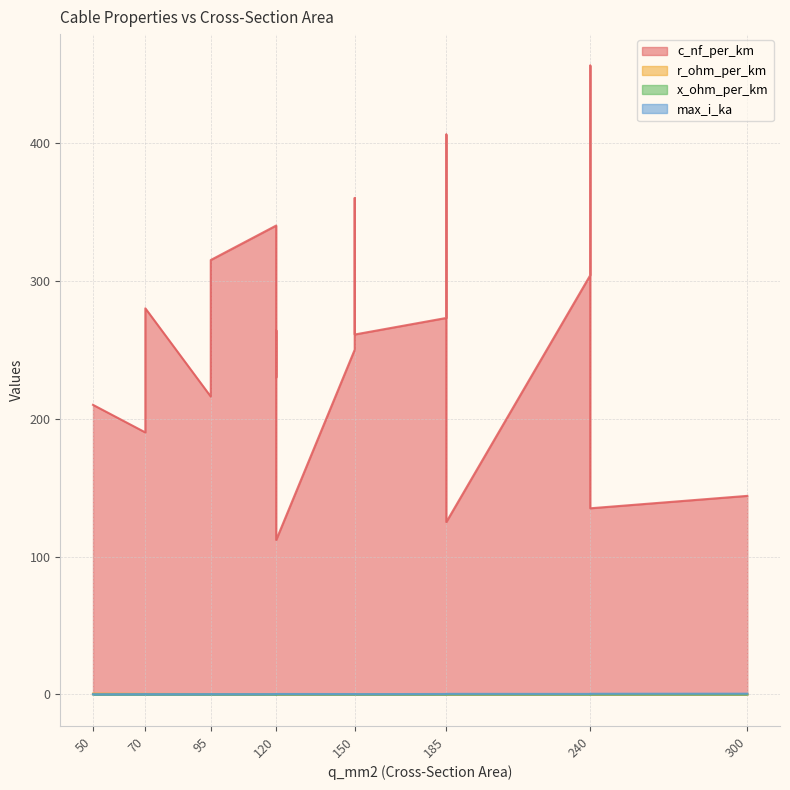

Which series has the widest spread of values?

c_nf_per_km